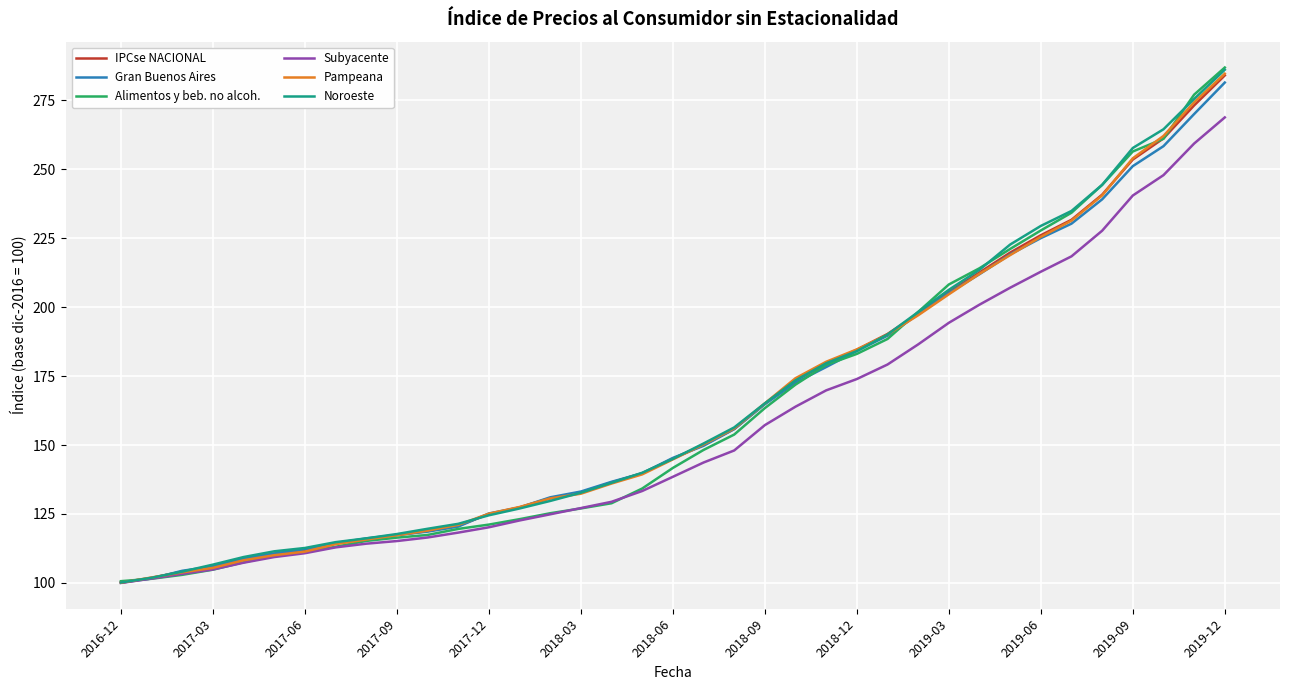

Does the chart display data point markers on the line(s)?

No